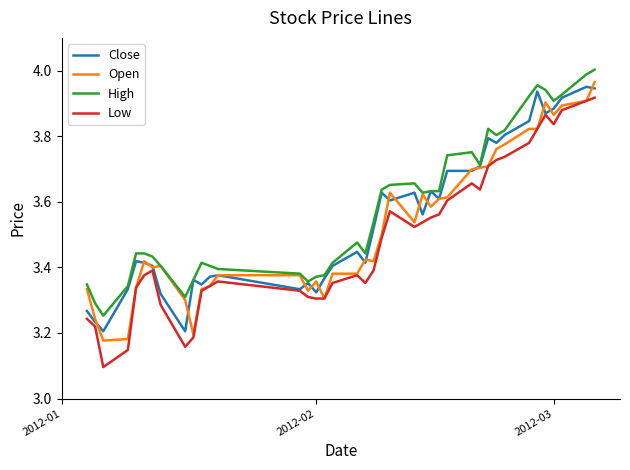

Which series has the widest spread of values?

Low